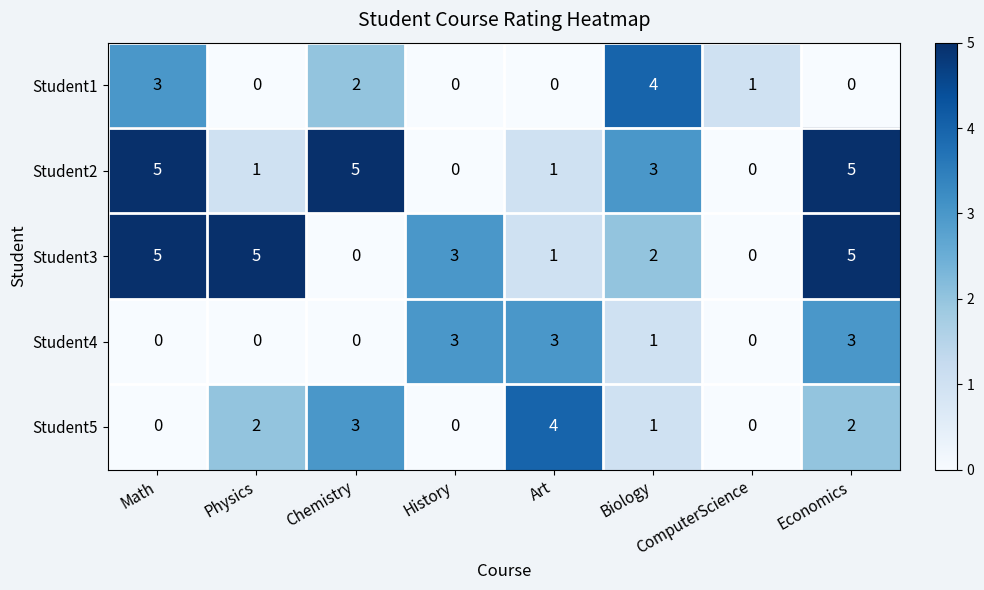

What is the difference between the highest and lowest values at Physics?

5